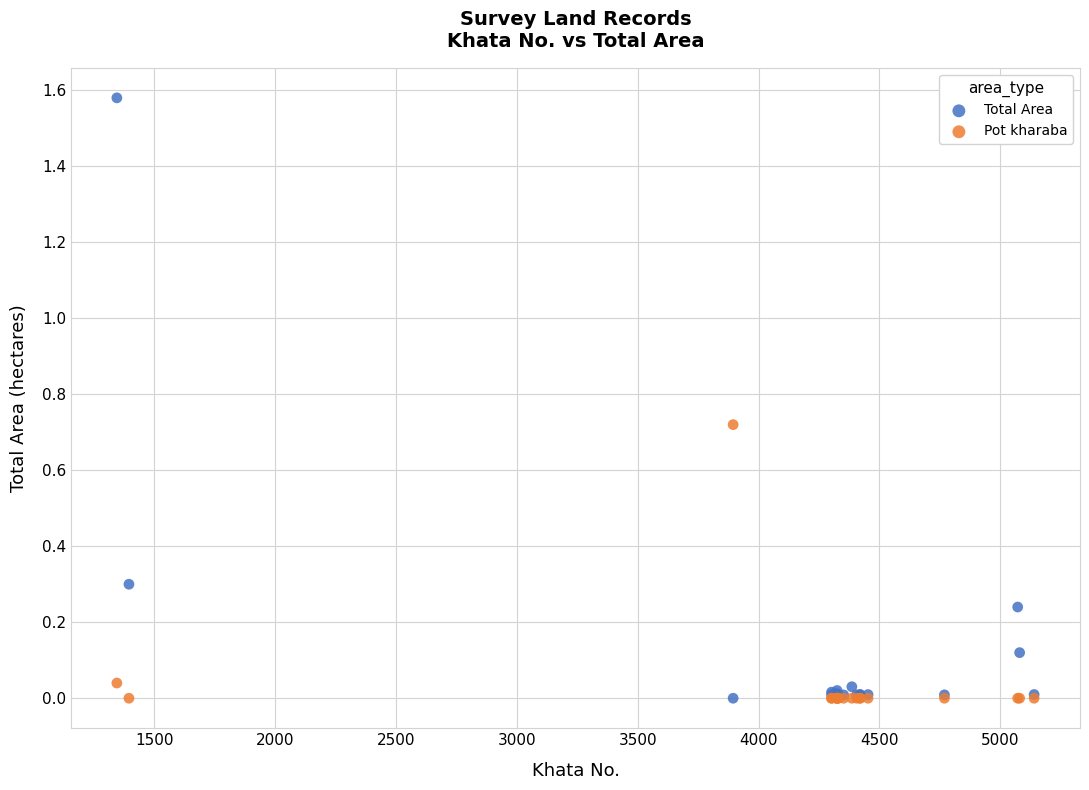

Which series has the widest spread of Y values?

Total Area